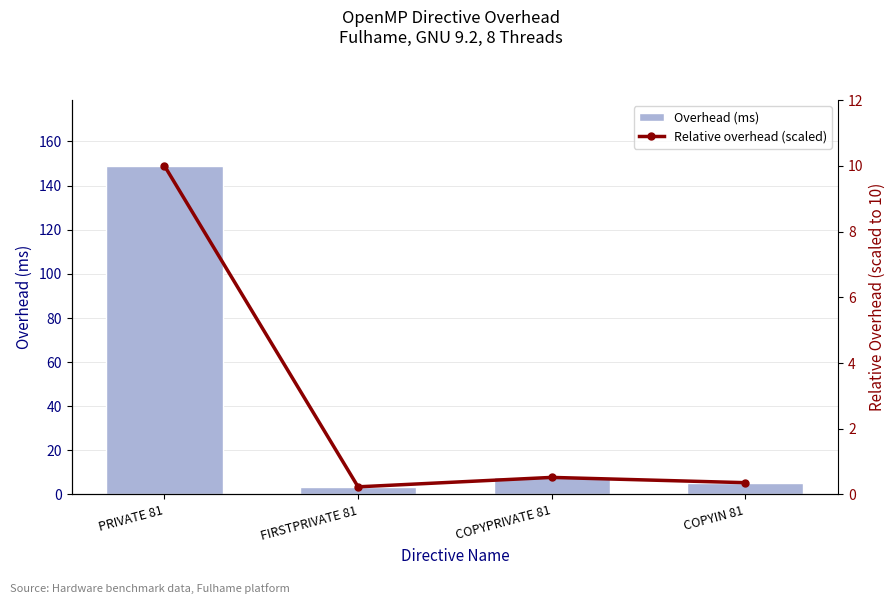

Does the chart contain any negative values?

No